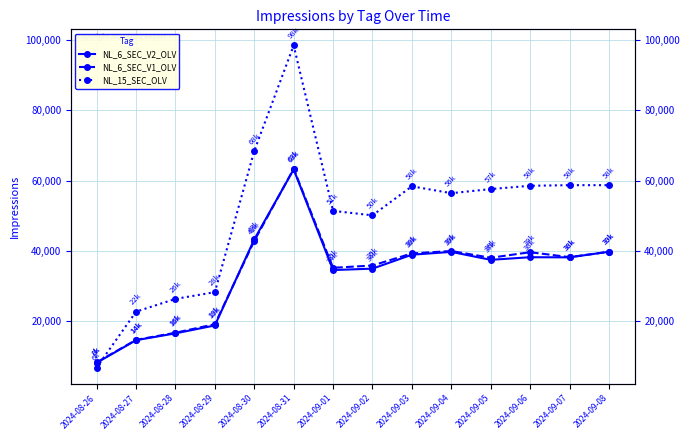

What is the spread (max minus min) of values at 2024-09-01?

16828